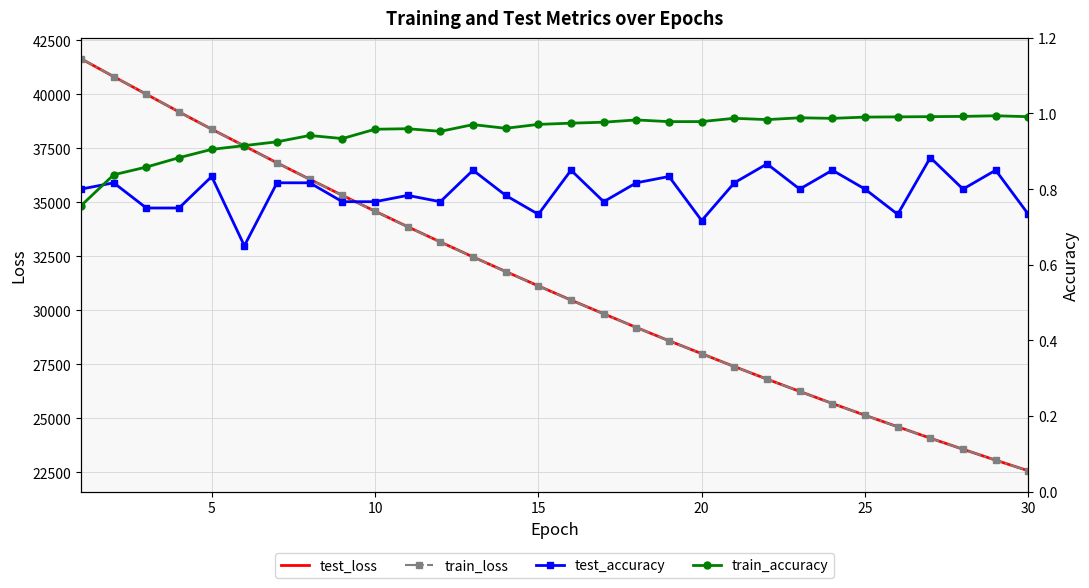

The train_loss series shows 9958.9 at 25. True or false?

False